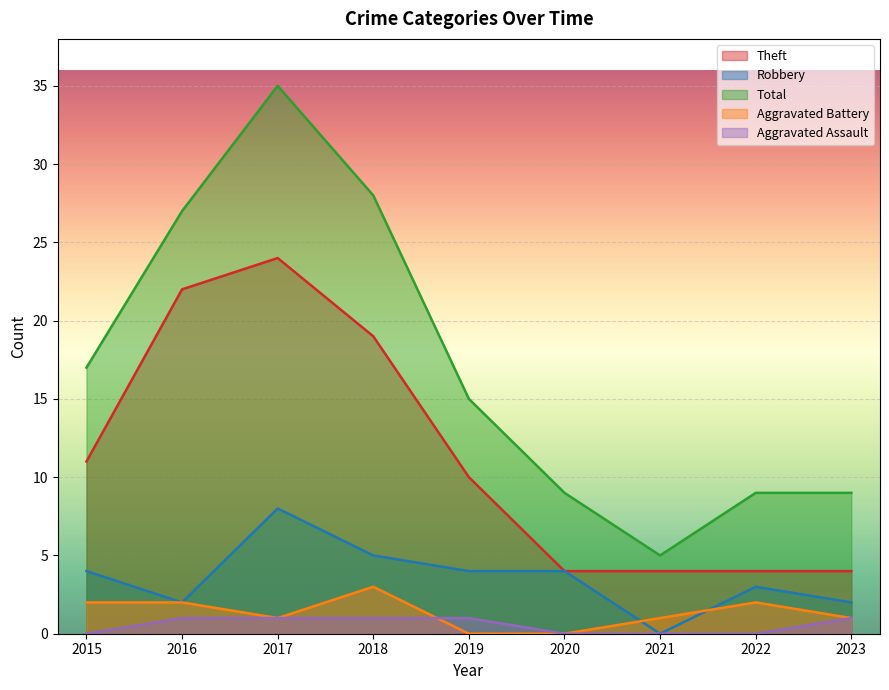

What is the difference between the maximum and minimum values in the Theft series?

20